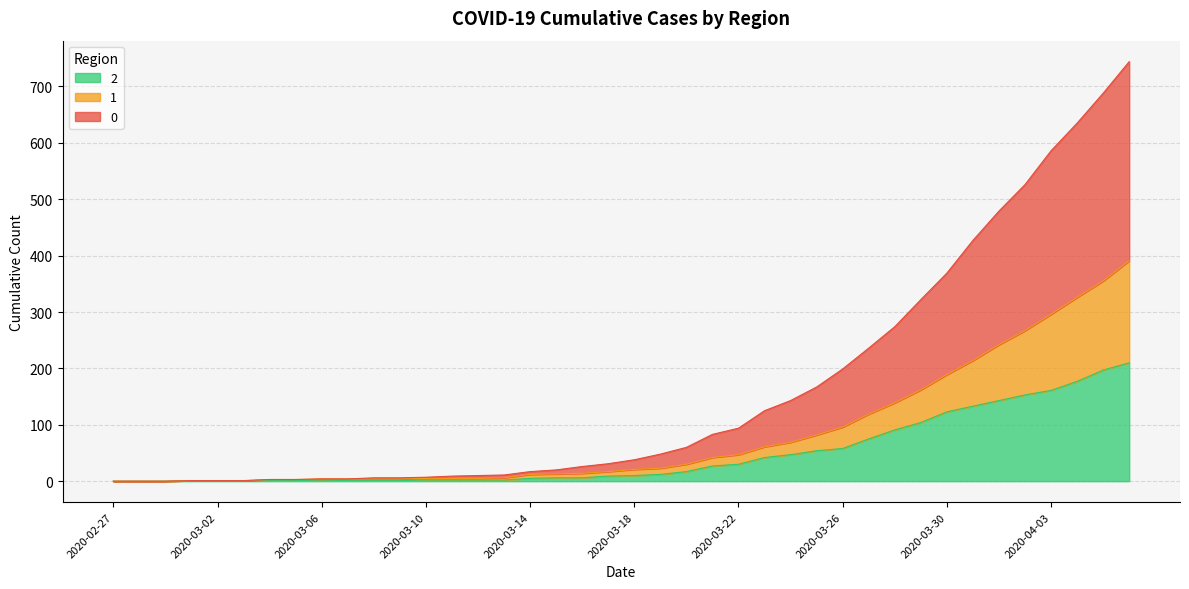

The value of 0 at 2020-03-06 is 4. True or false?

True